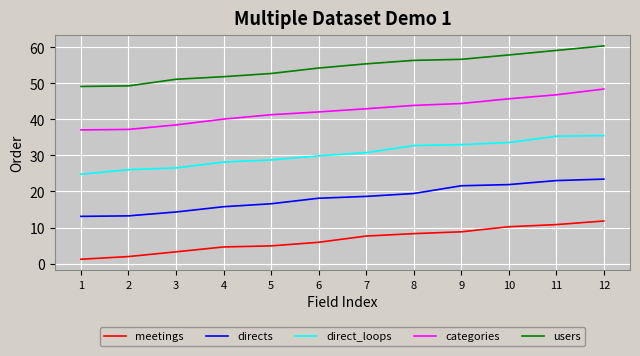

What is the greatest value displayed?

60.4